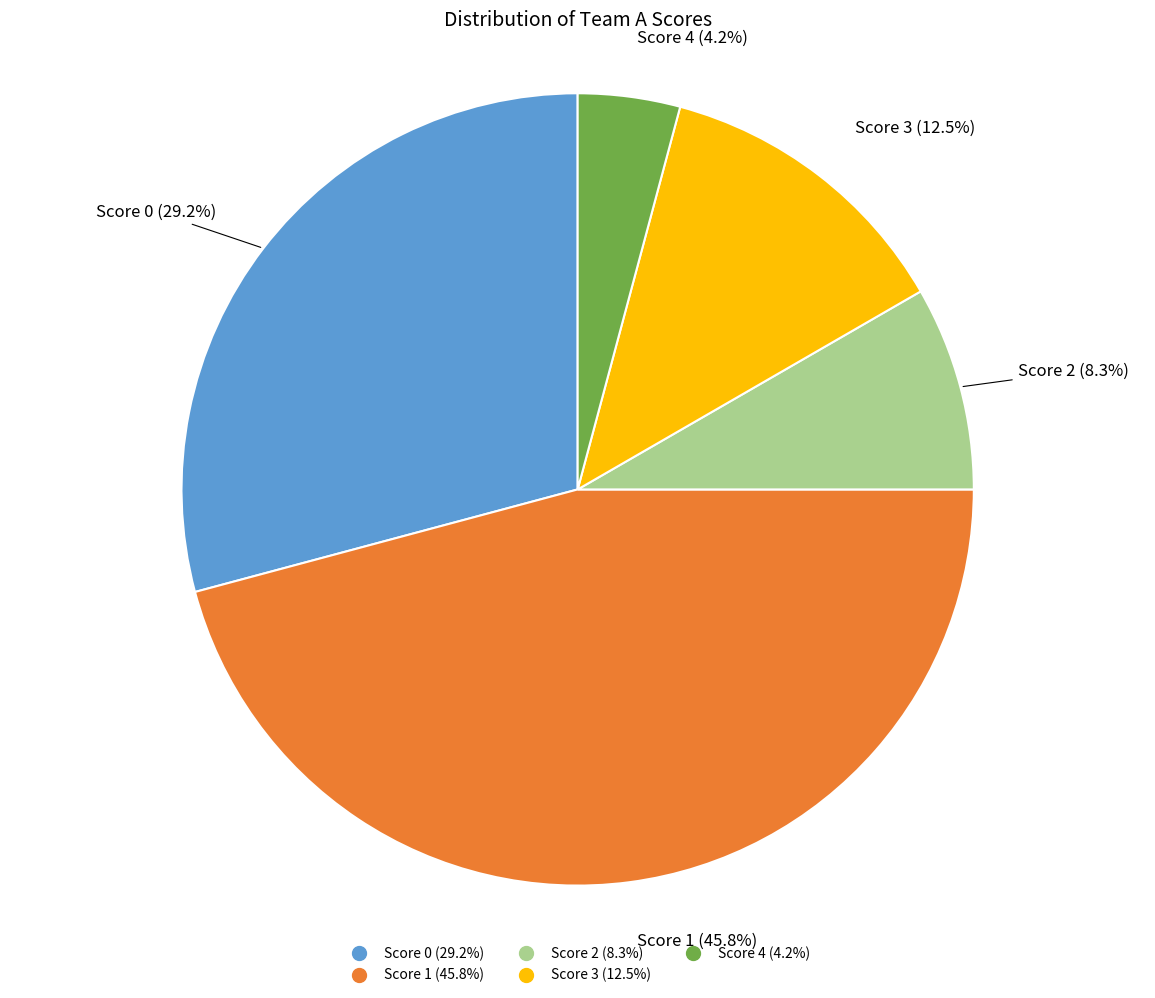

How many slices are in this pie chart?

5